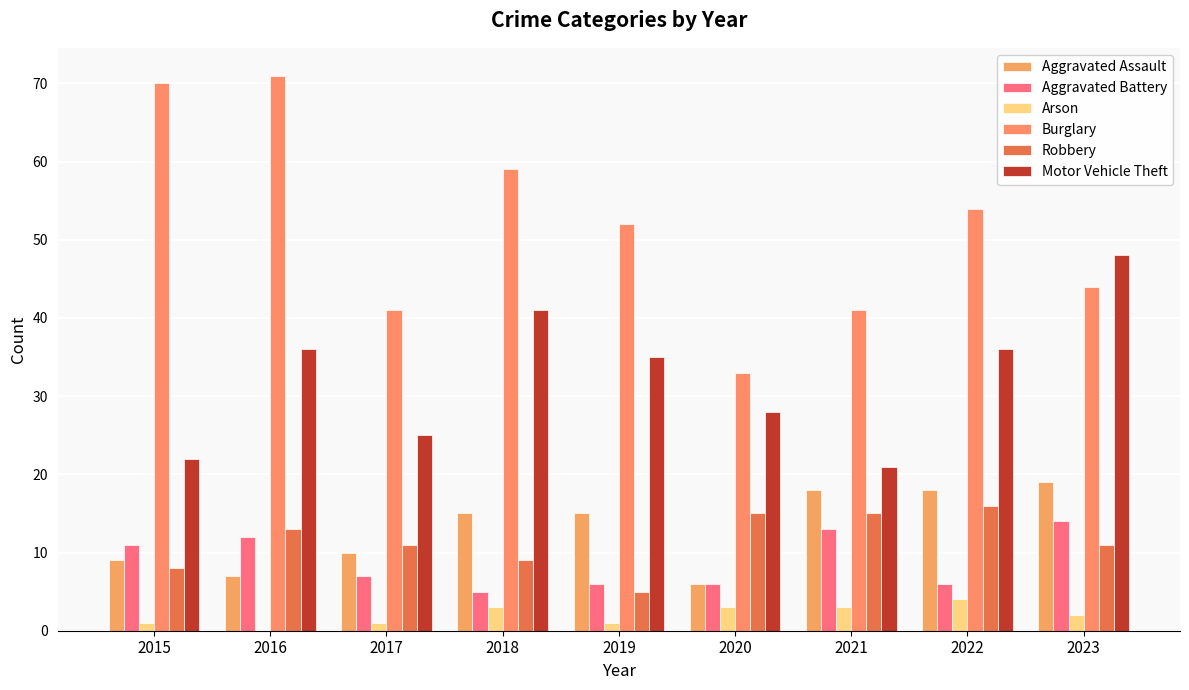

What is the maximum value for Aggravated Battery?

14